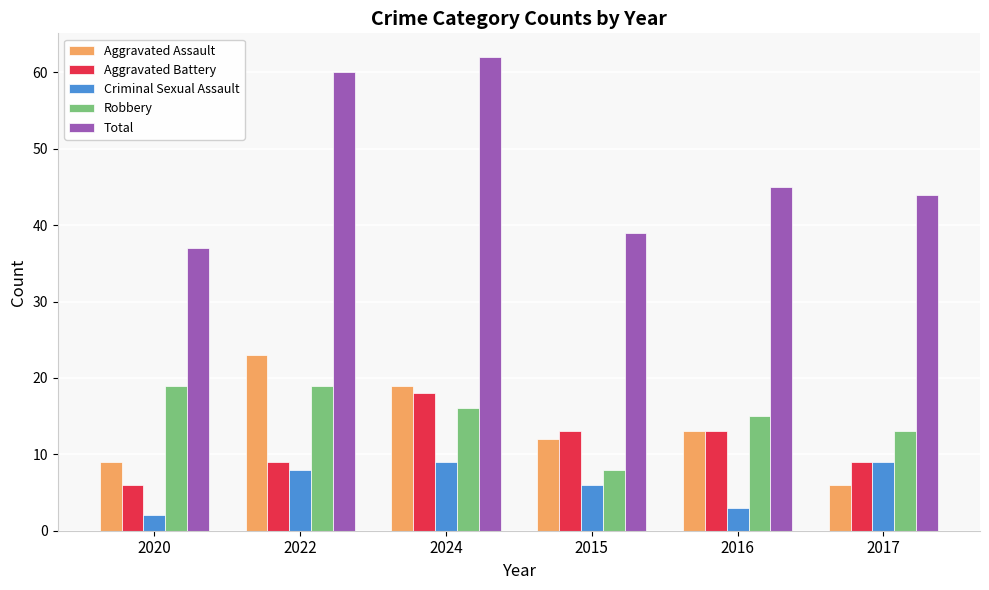

Where does the Total series first go above 45?

2022